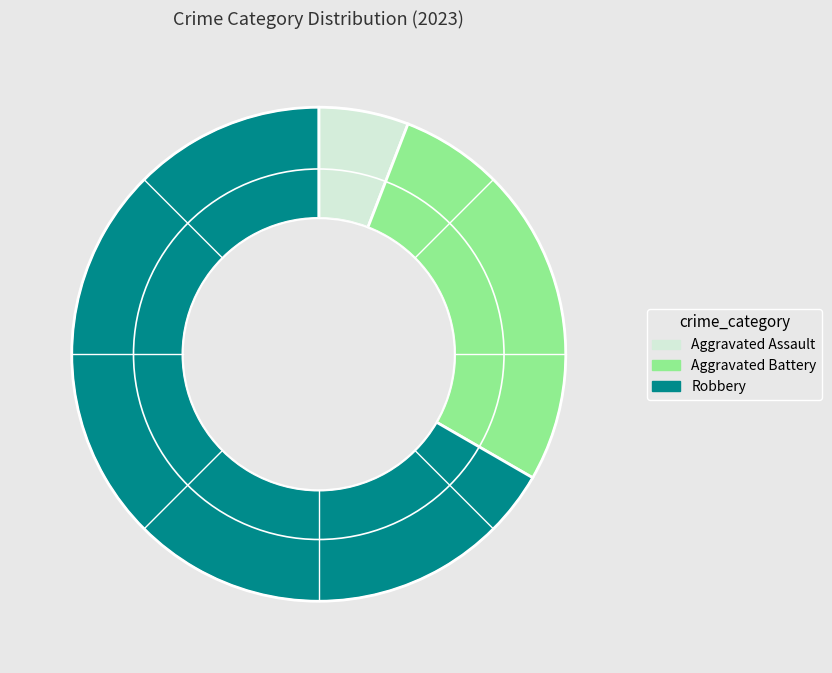

Is it true that Aggravated Assault is 20% of the pie?

False